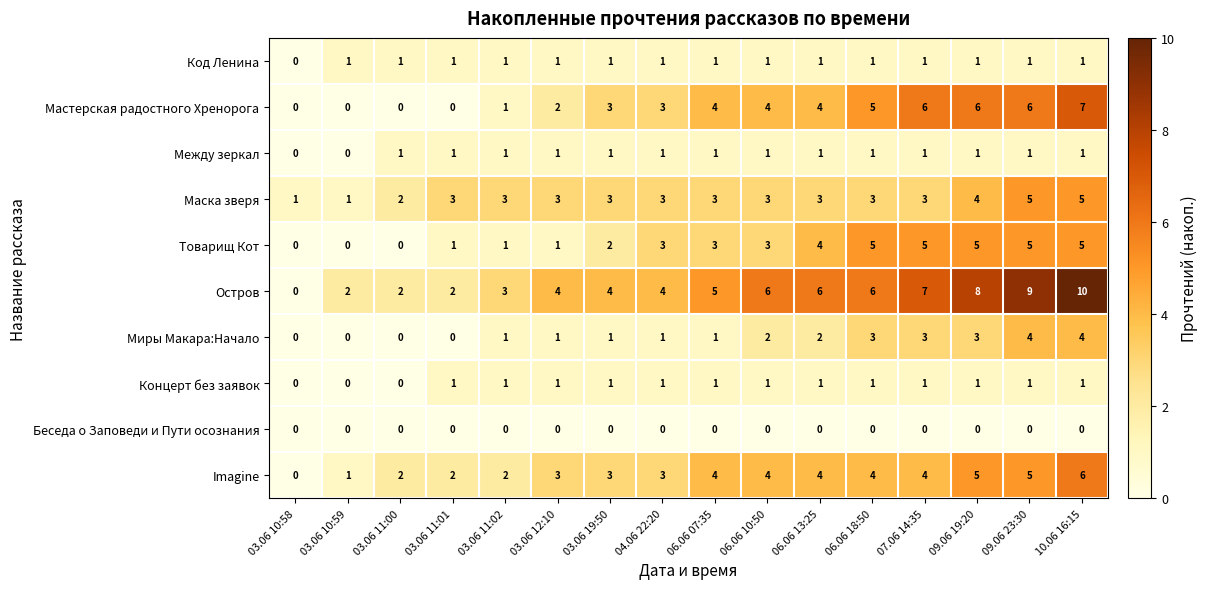

What is the total value across all series at 03.06 11:02?

14